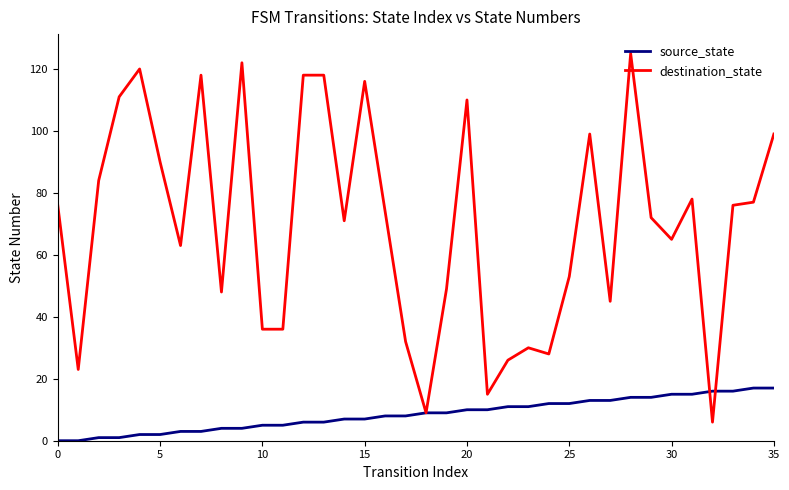

Which series has the largest total across all categories?

destination_state